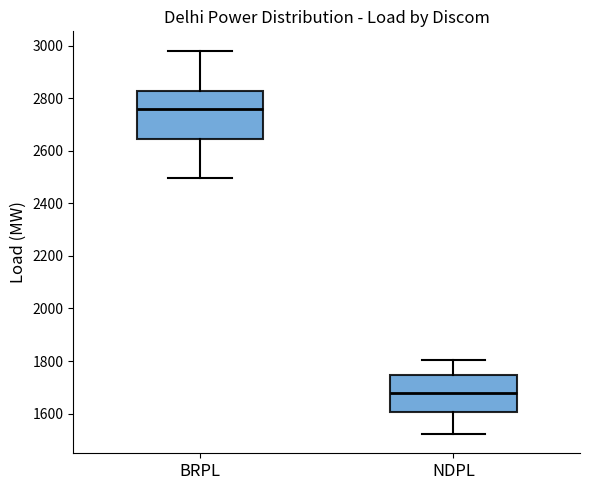

Reading left to right, read every box against the y-axis: the position of its median line, the range the box covers, and the ends of its whiskers. The values are not printed on the chart, so give them approximately, as read against the axis.

BRPL: median 2760, box 2640 to 2820, whiskers 2500 to 2980
NDPL: median 1680, box 1600 to 1740, whiskers 1520 to 1800